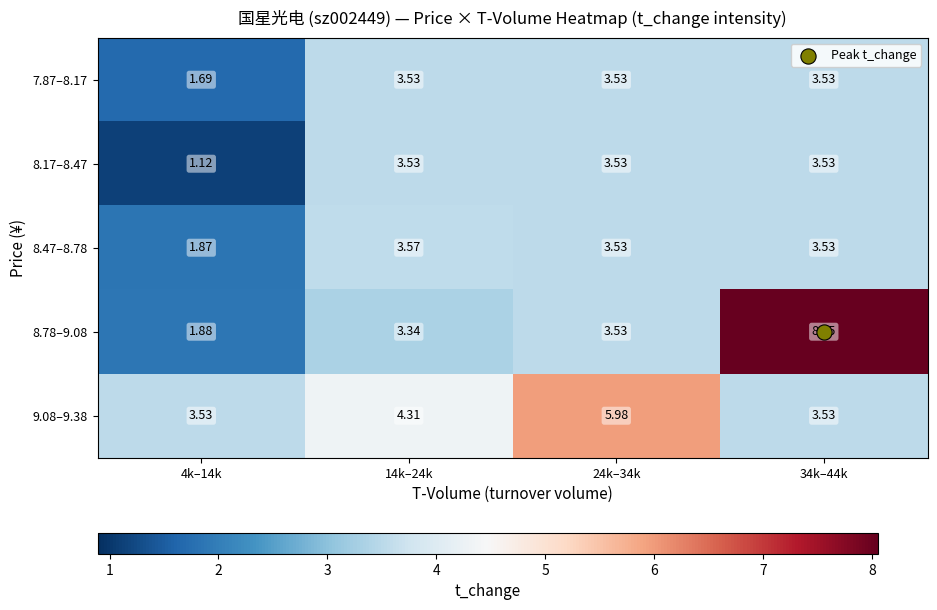

Is the value of 9.08–9.38 at 24k–34k greater than the value of 8.78–9.08 at 14k–24k?

Yes